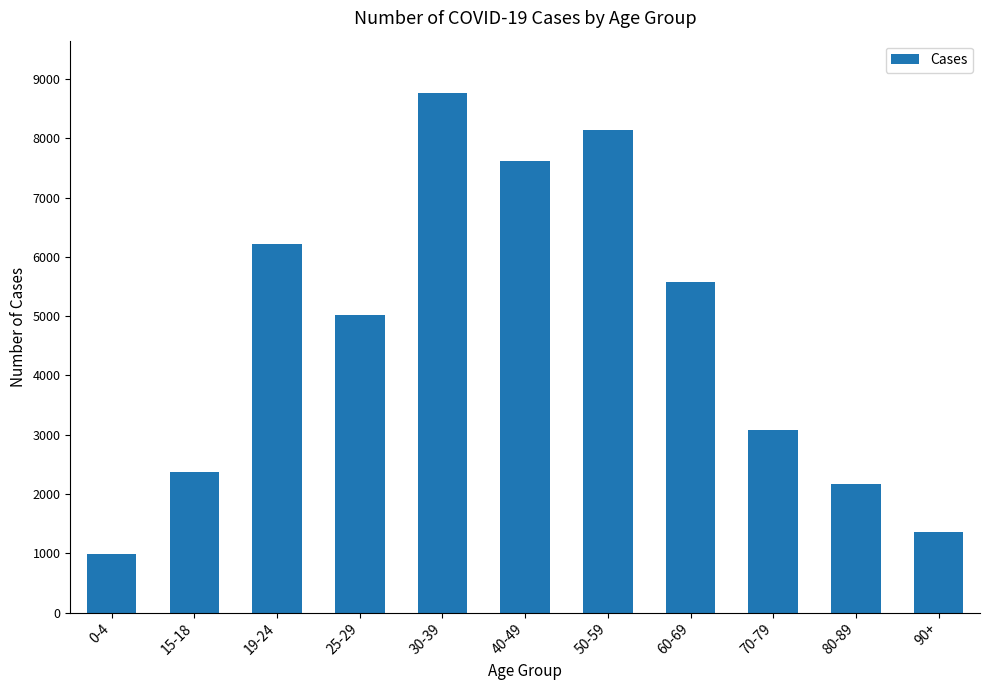

Reading left to right, list all the values displayed in this chart.

0-4=992	15-18=2370	19-24=6222	25-29=5021	30-39=8769	40-49=7618	50-59=8143	60-69=5579	70-79=3087	80-89=2174	90+=1353